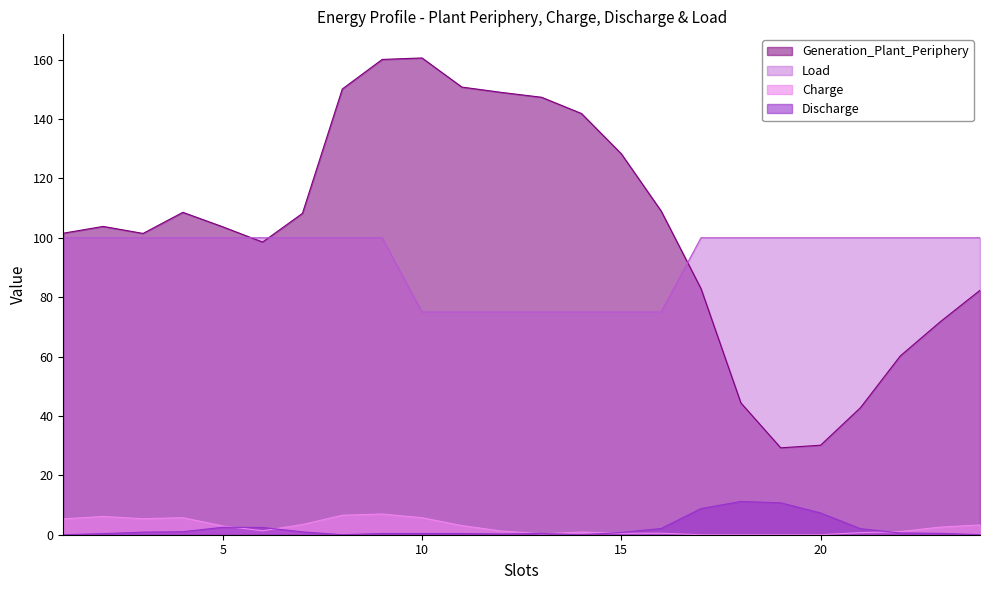

How many lines are shown in the chart?

4